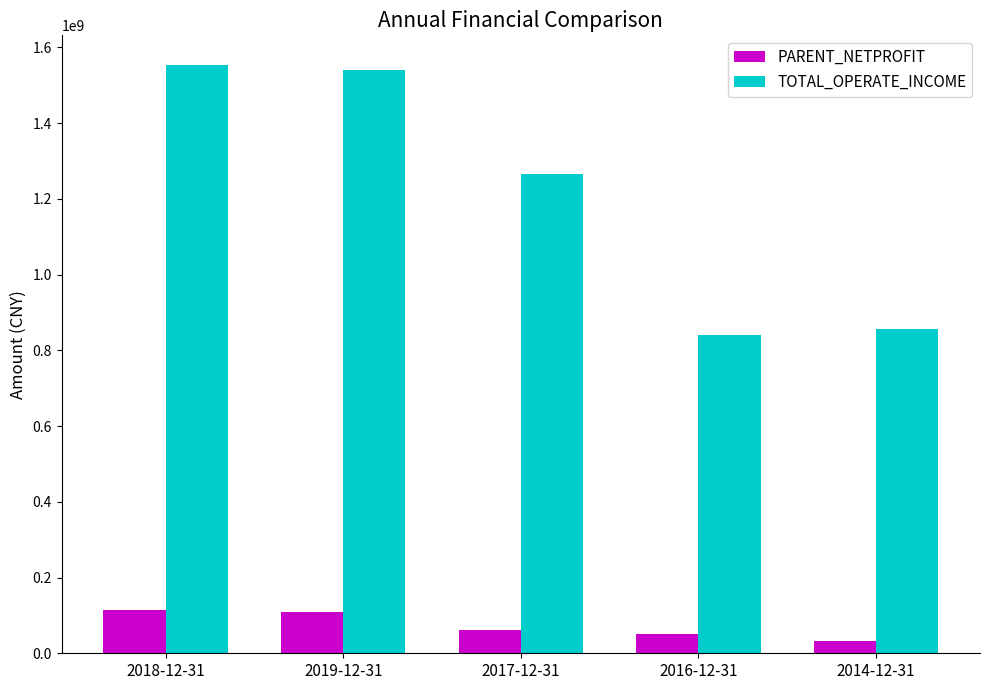

How many data points does each series have?

5